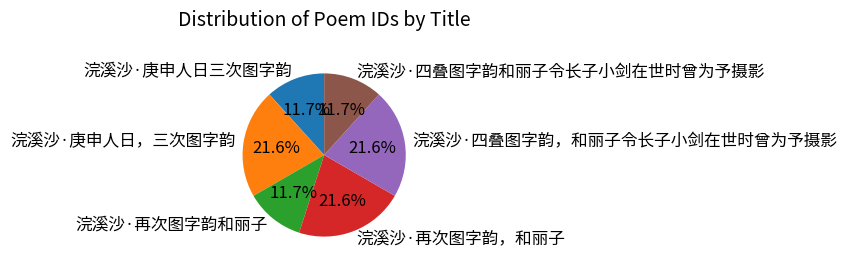

Which has a higher value, 浣溪沙·再次图字韵，和丽子 or 浣溪沙·庚申人日三次图字韵?

浣溪沙·再次图字韵，和丽子